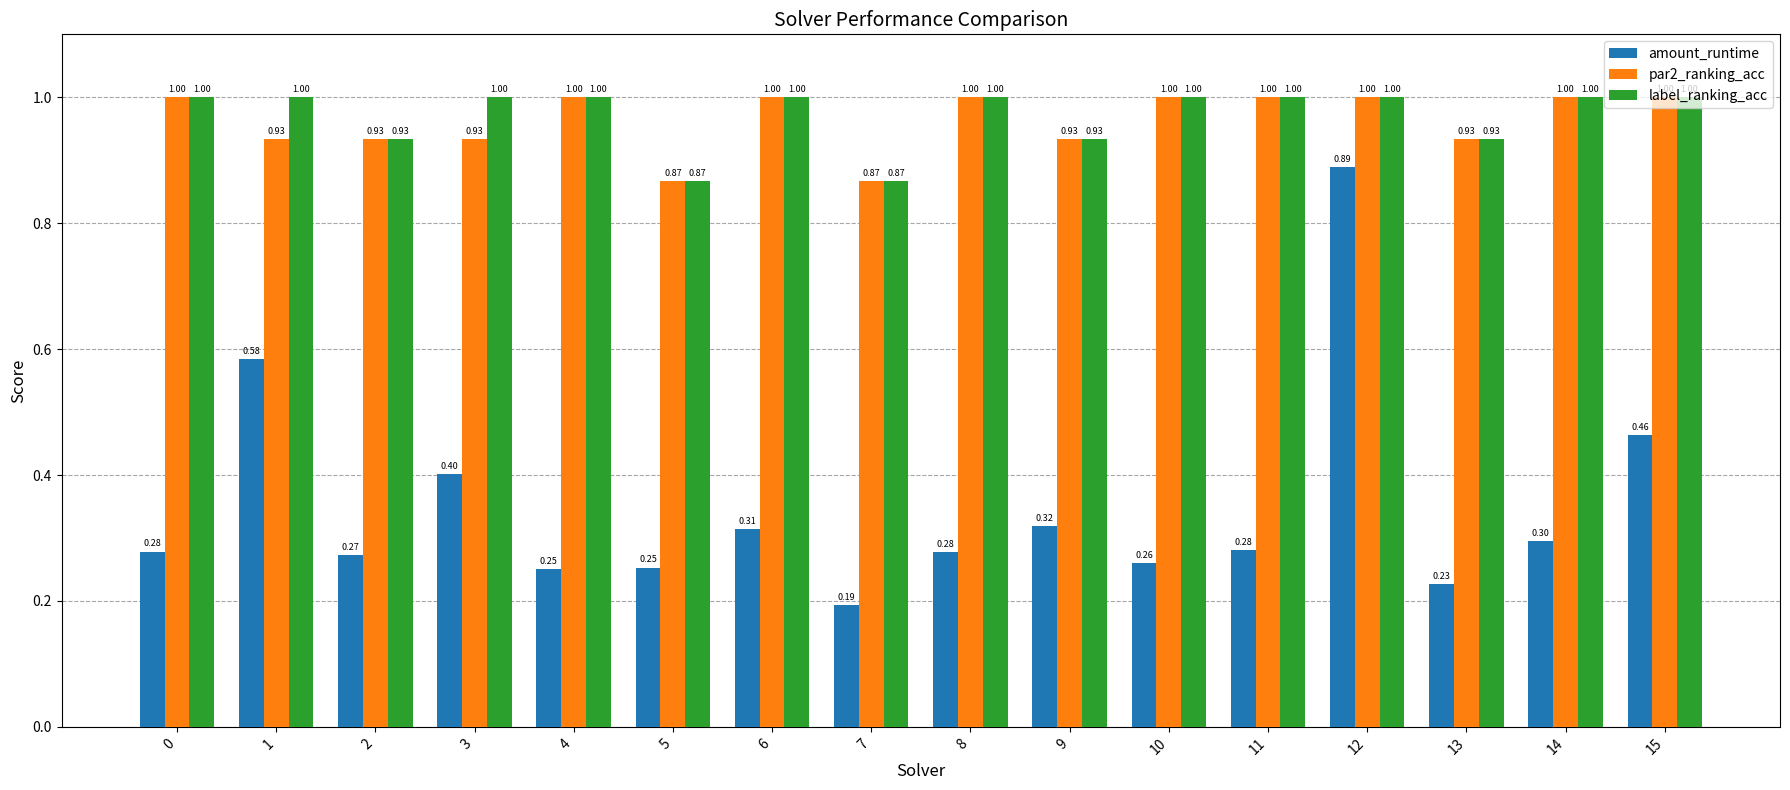

The value of par2_ranking_acc at 5 is 1.4. True or false?

False